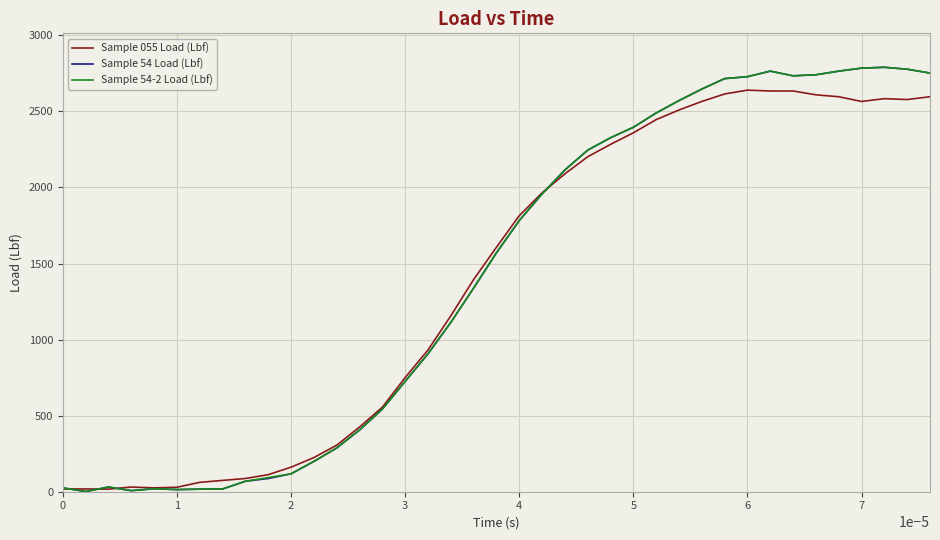

What is the highest value of the Sample 54-2 Load (Lbf) series?

2790.0